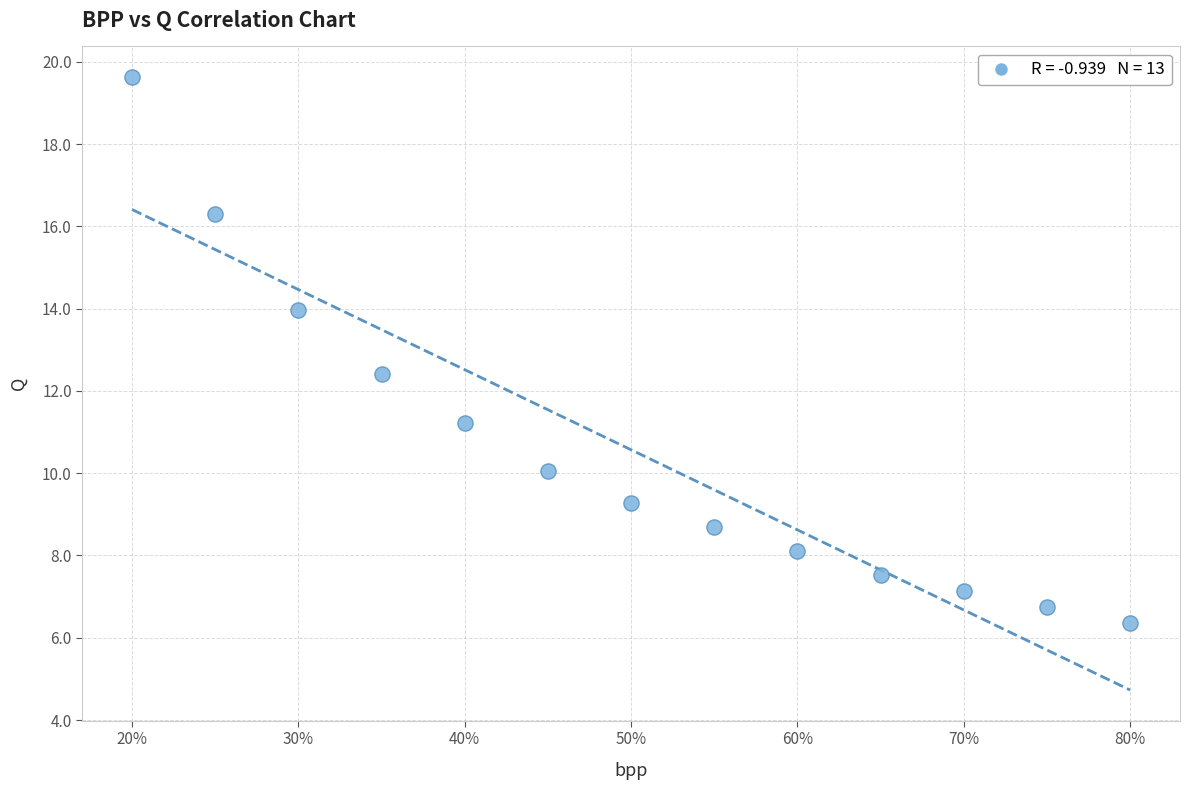

What Y value in the scatter plot is closest to 12?

12.4